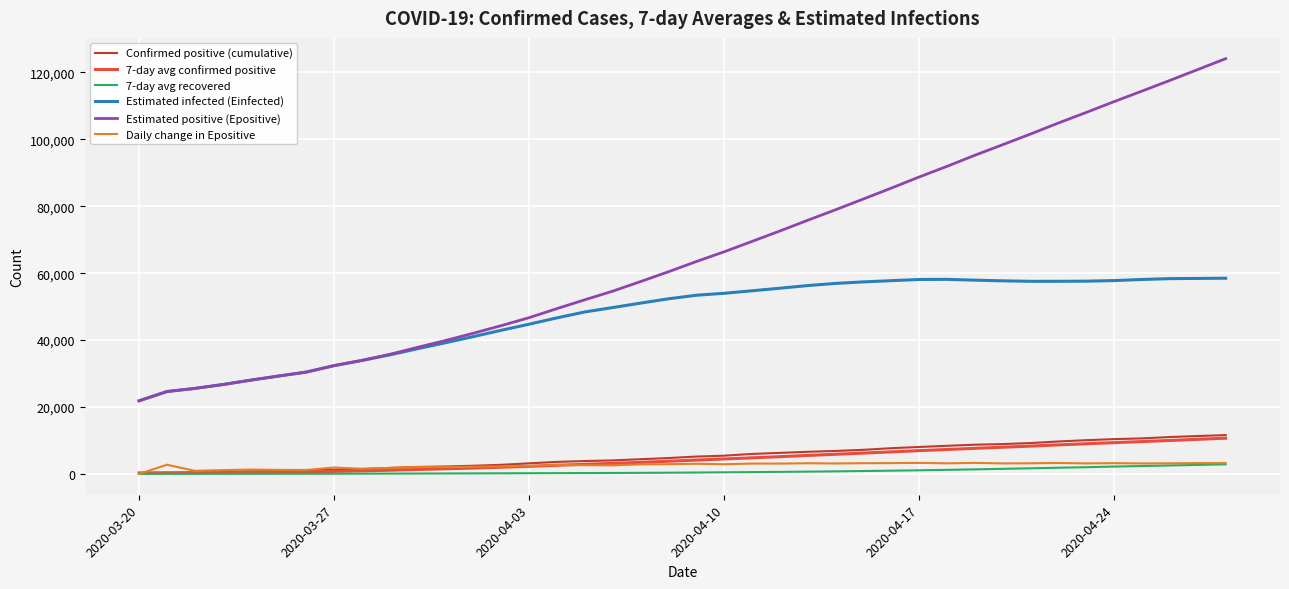

True or false: 7-day avg confirmed positive and Daily change in Epositive cross at least once.

True